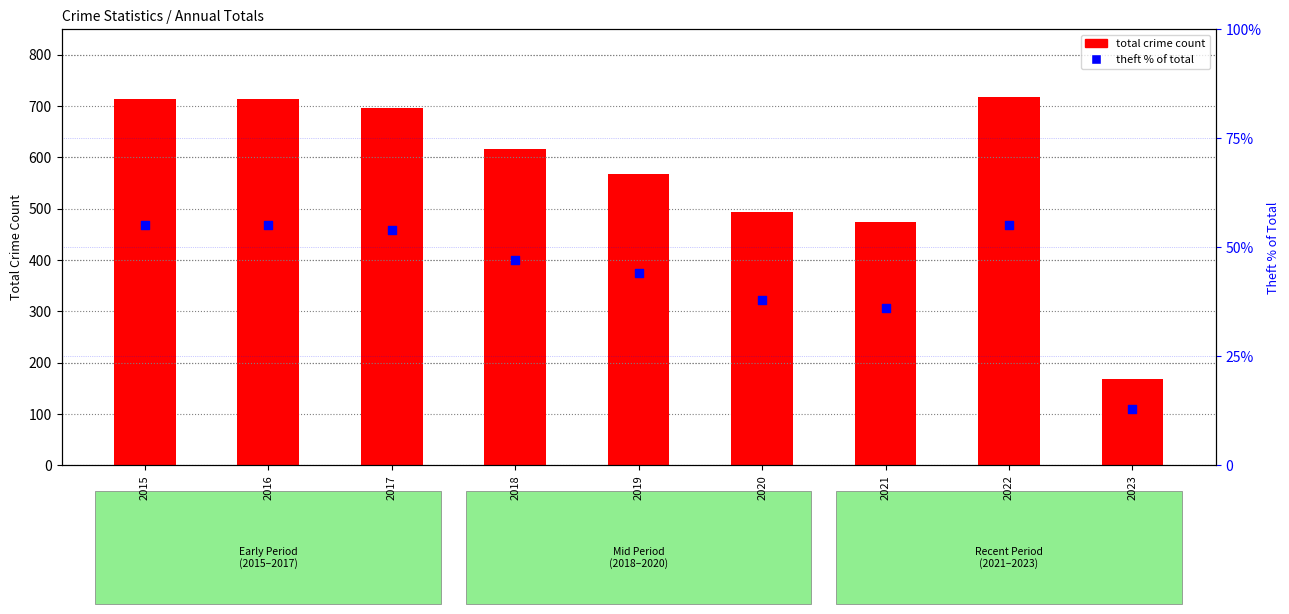

Which series has the largest Y range (max minus min)?

total crime count